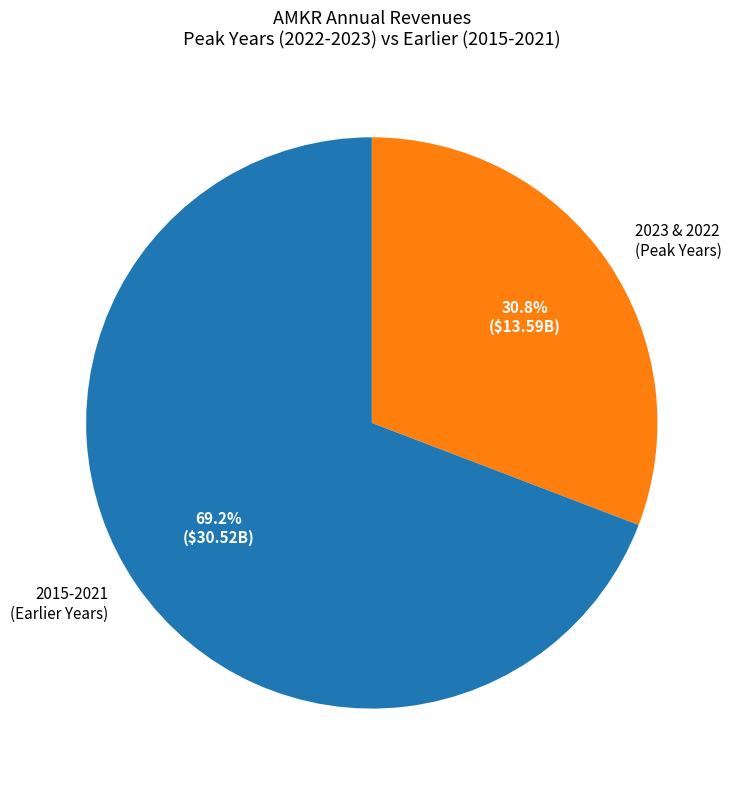

Does any single category account for the majority?

Yes